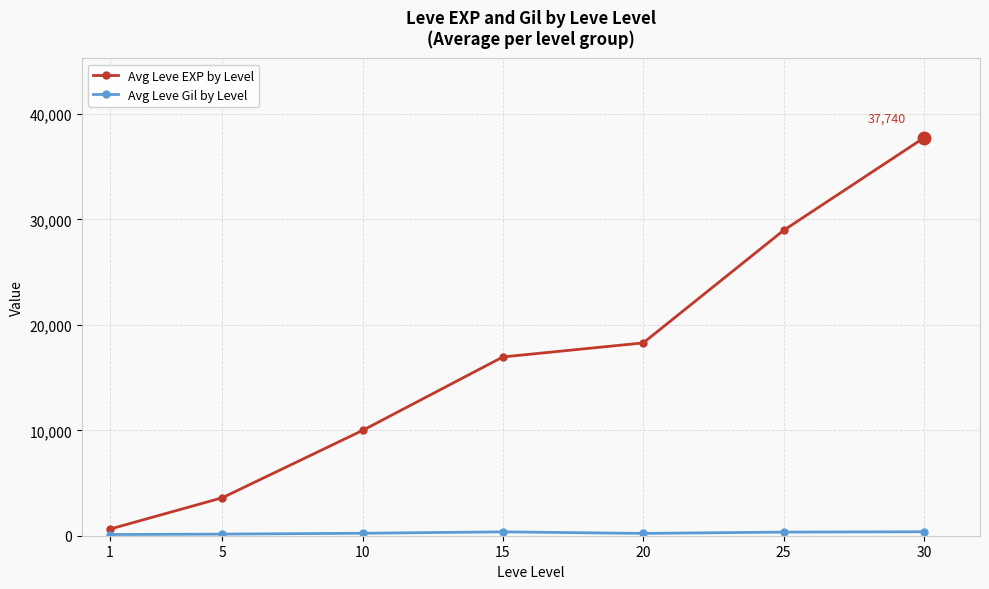

True or false: Avg Leve EXP by Level has more than 1 points higher than both neighbors.

False